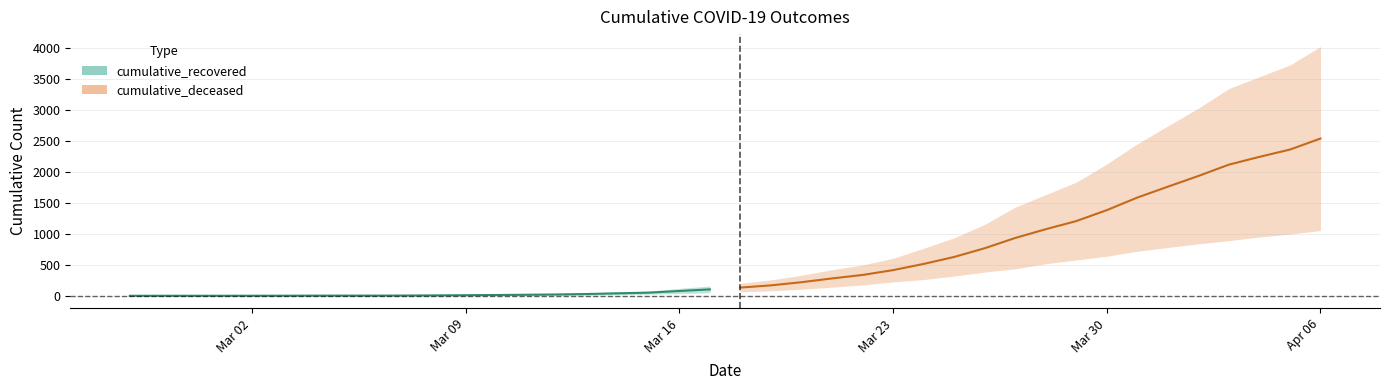

What is the value of the cumulative_recovered point at the 2nd from the left?

4